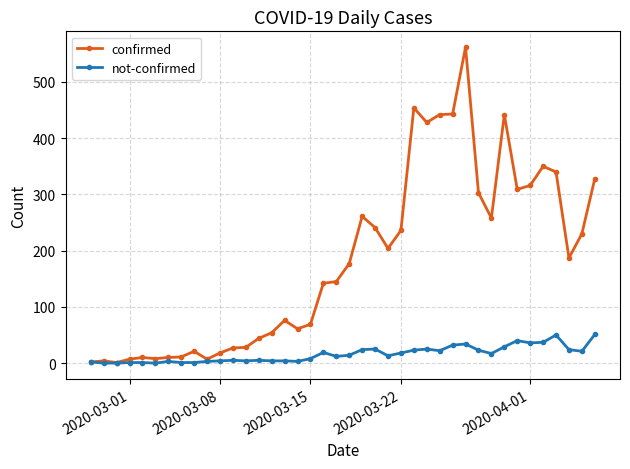

What is the minimum value for confirmed?

1